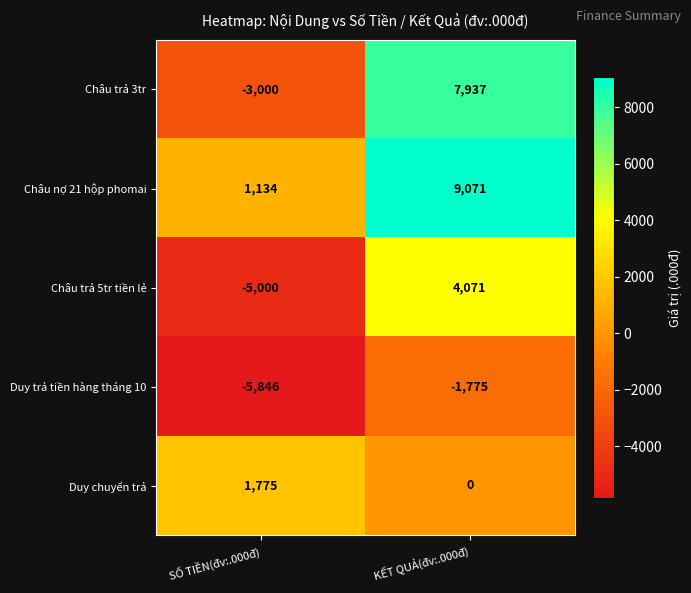

At which category is the sum across all series the highest?

KẾT QUẢ(đv:.000đ)